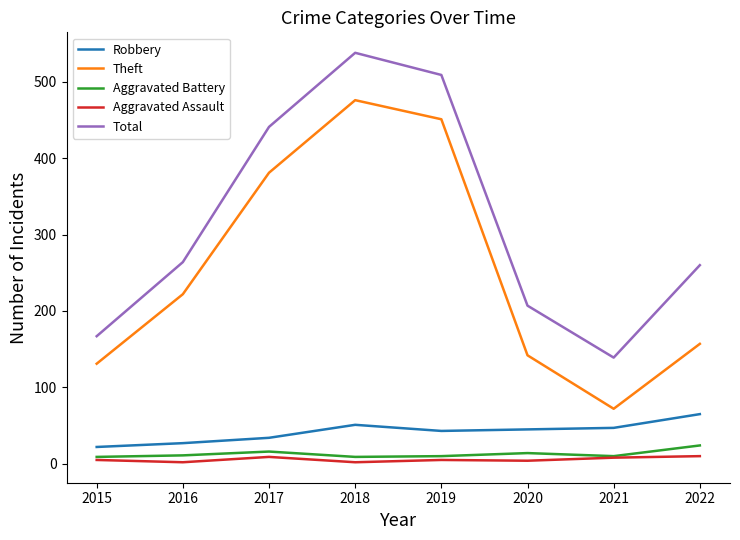

True or false: Theft has a value of 476 at 2018.

True